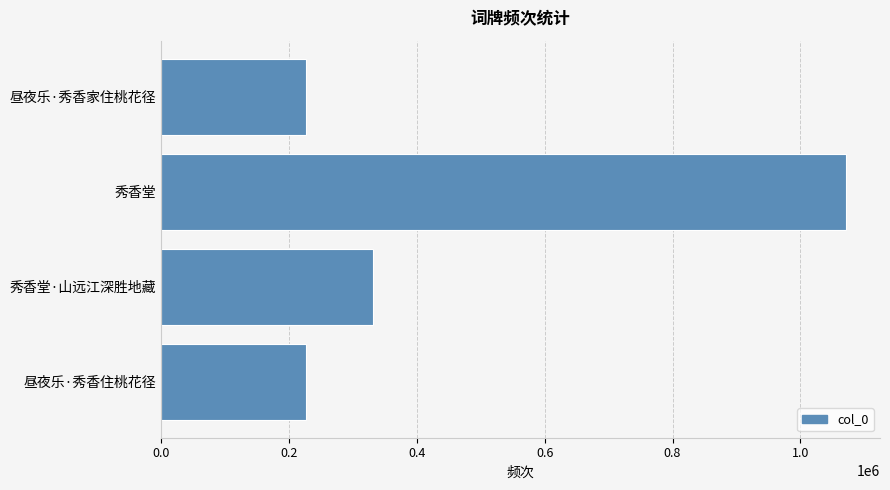

What is the minimum value shown in the chart?

226466